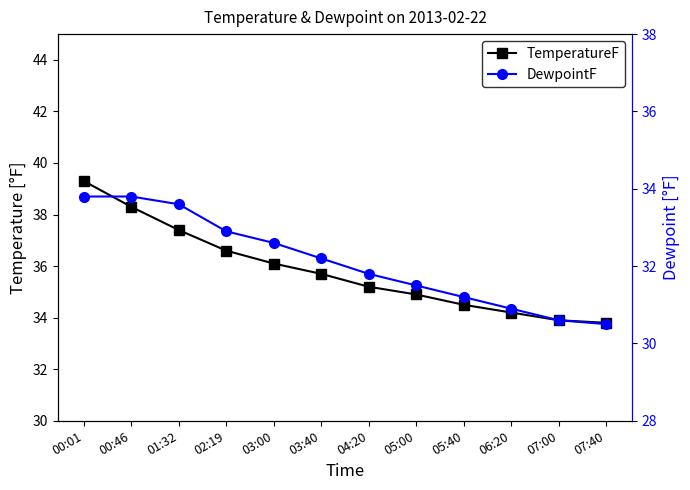

Reading left to right, transcribe all the data shown in this chart.

TemperatureF: 00:01=39.3	00:46=38.3	01:32=37.4	02:19=36.6	03:00=36.1	03:40=35.7	04:20=35.2	05:00=34.9	05:40=34.5	06:20=34.2	07:00=33.9	07:40=33.8
DewpointF: 00:01=33.8	00:46=33.8	01:32=33.6	02:19=32.9	03:00=32.6	03:40=32.2	04:20=31.8	05:00=31.5	05:40=31.2	06:20=30.9	07:00=30.6	07:40=30.5